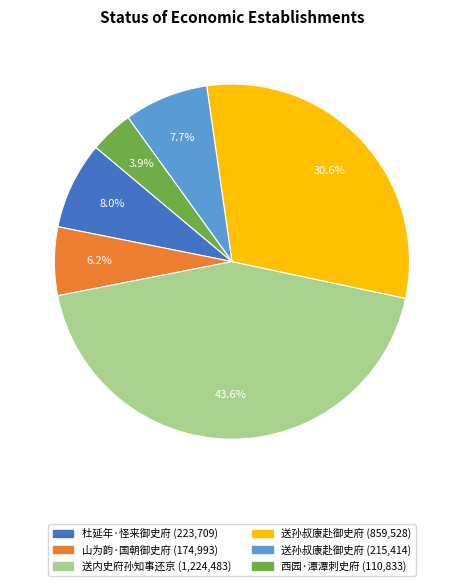

Does any single category account for the majority?

No